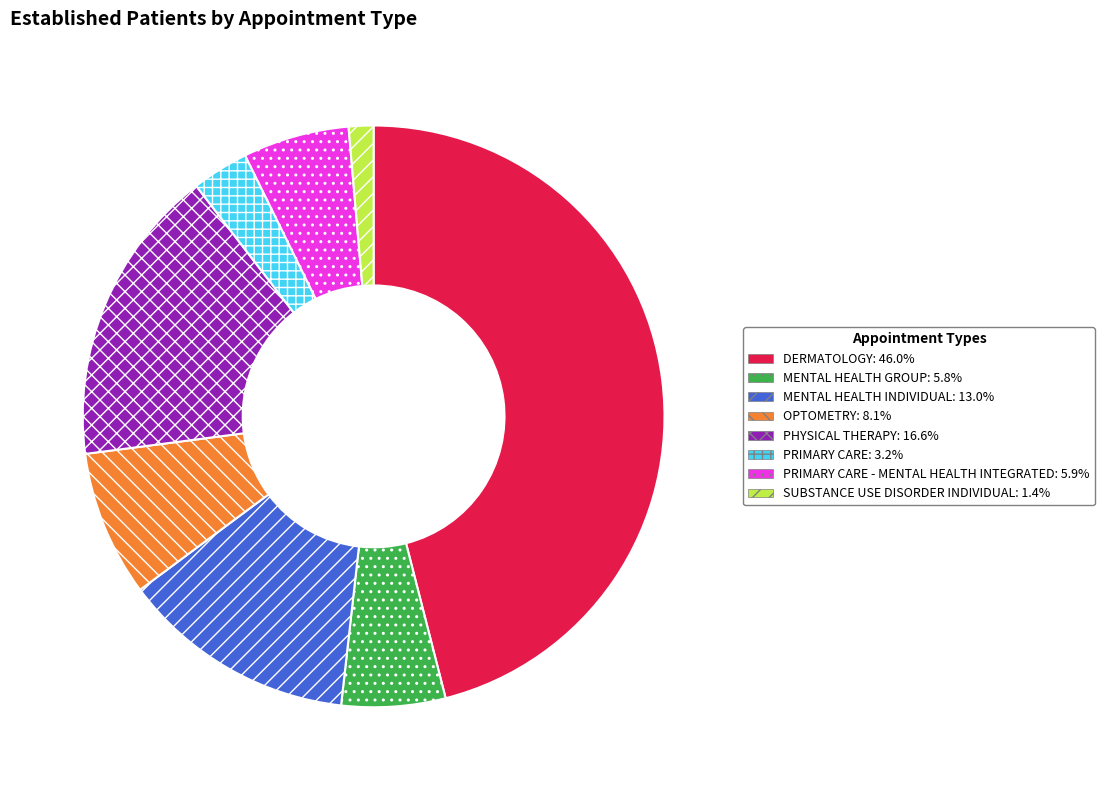

Does any single category account for the majority?

No